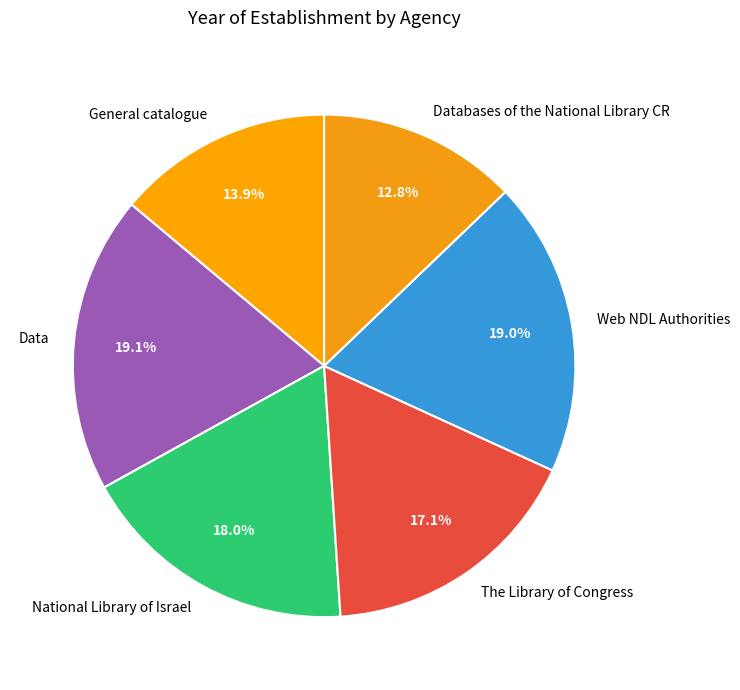

To the nearest percent, what is the average slice percentage?

17%